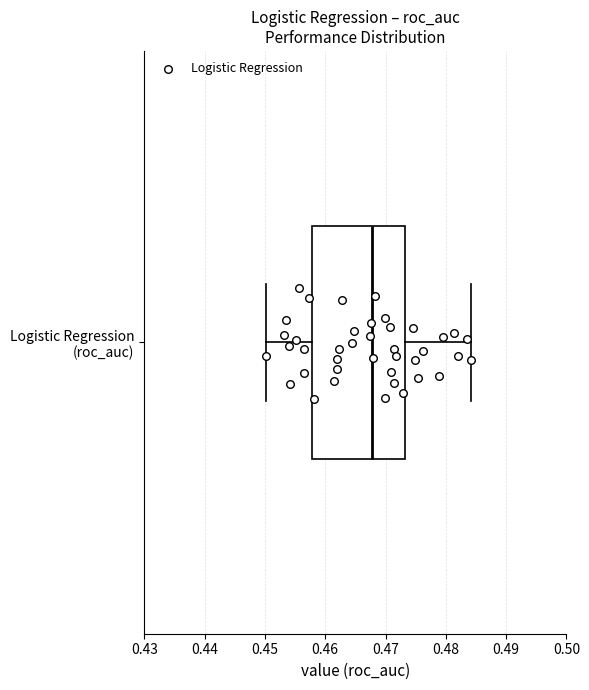

Transcribe this box plot: give where the median line is, the range the box spans, and where the two whiskers end, as read against the x-axis. The values are not printed on the chart, so give them approximately, as read against the axis.

median 0.468, box 0.458 to 0.473, whiskers 0.450 to 0.484